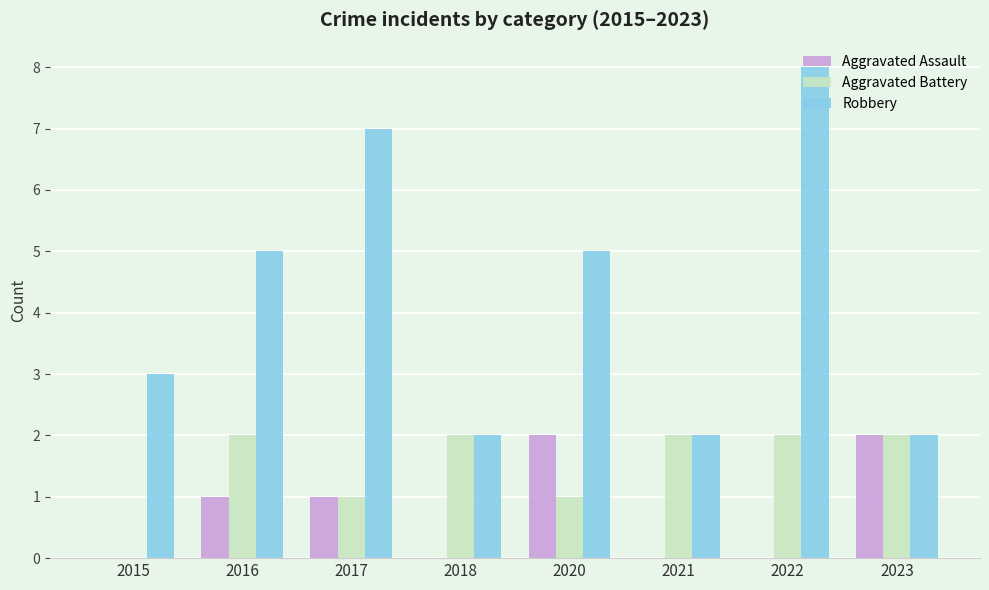

How many positive values does the Aggravated Battery series have?

7